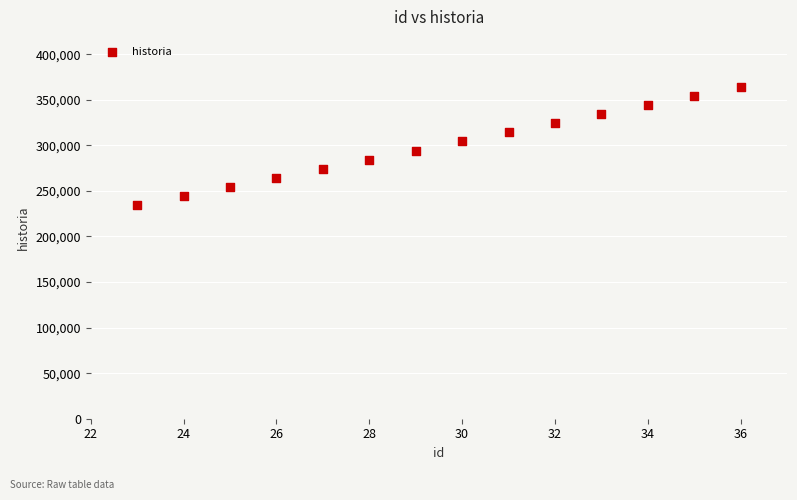

What is the range of Y values (max minus min)?

130130